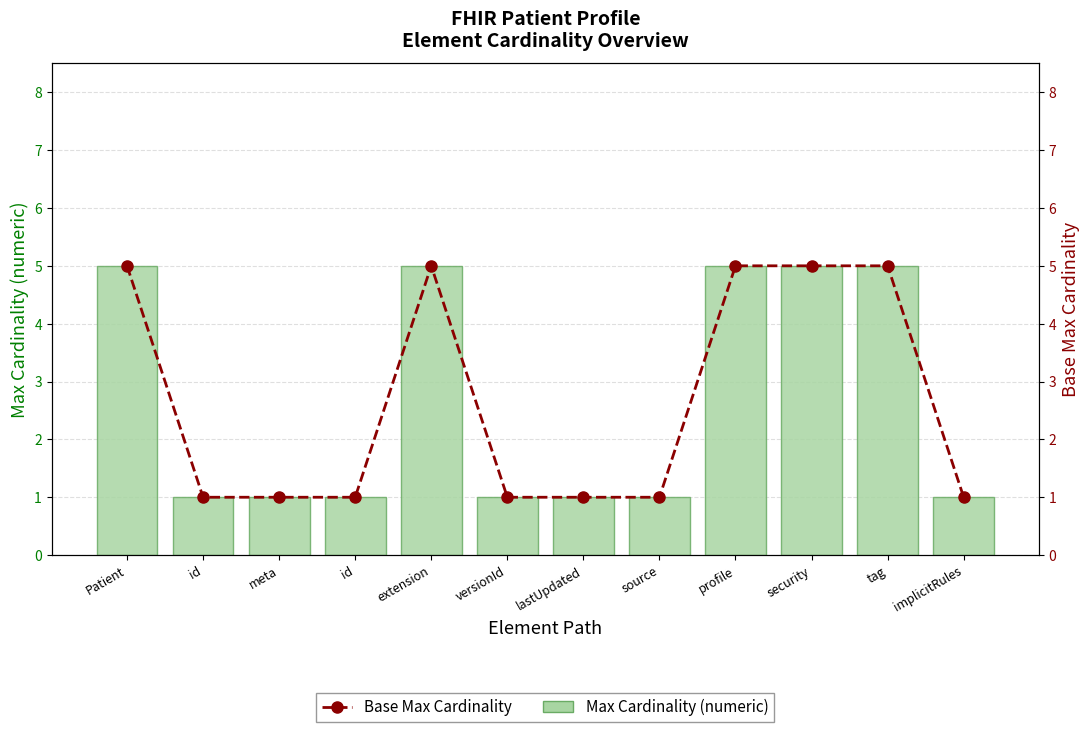

How many data points in Base Max Cardinality are above 1?

5